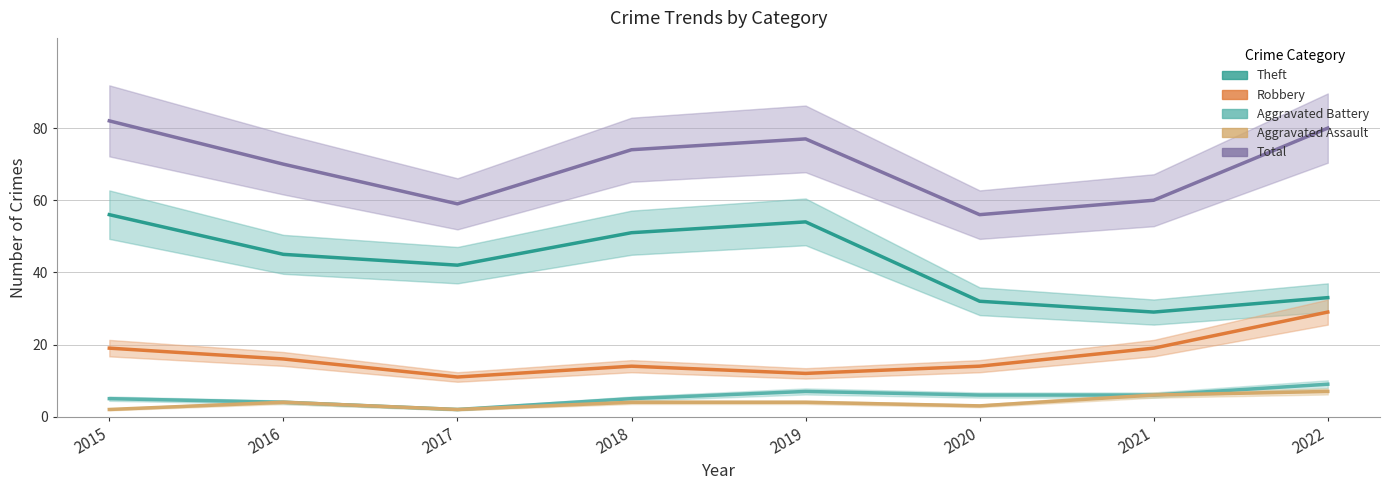

At which category is the sum across all series the highest?

2015